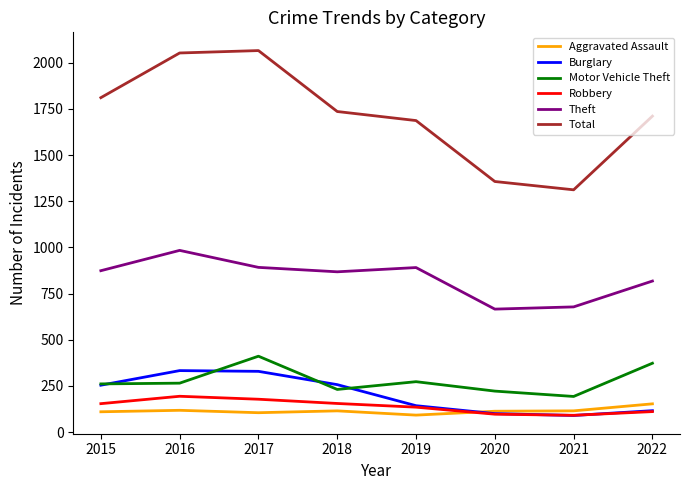

Which series changed the most between 2016 and 2022?

Total